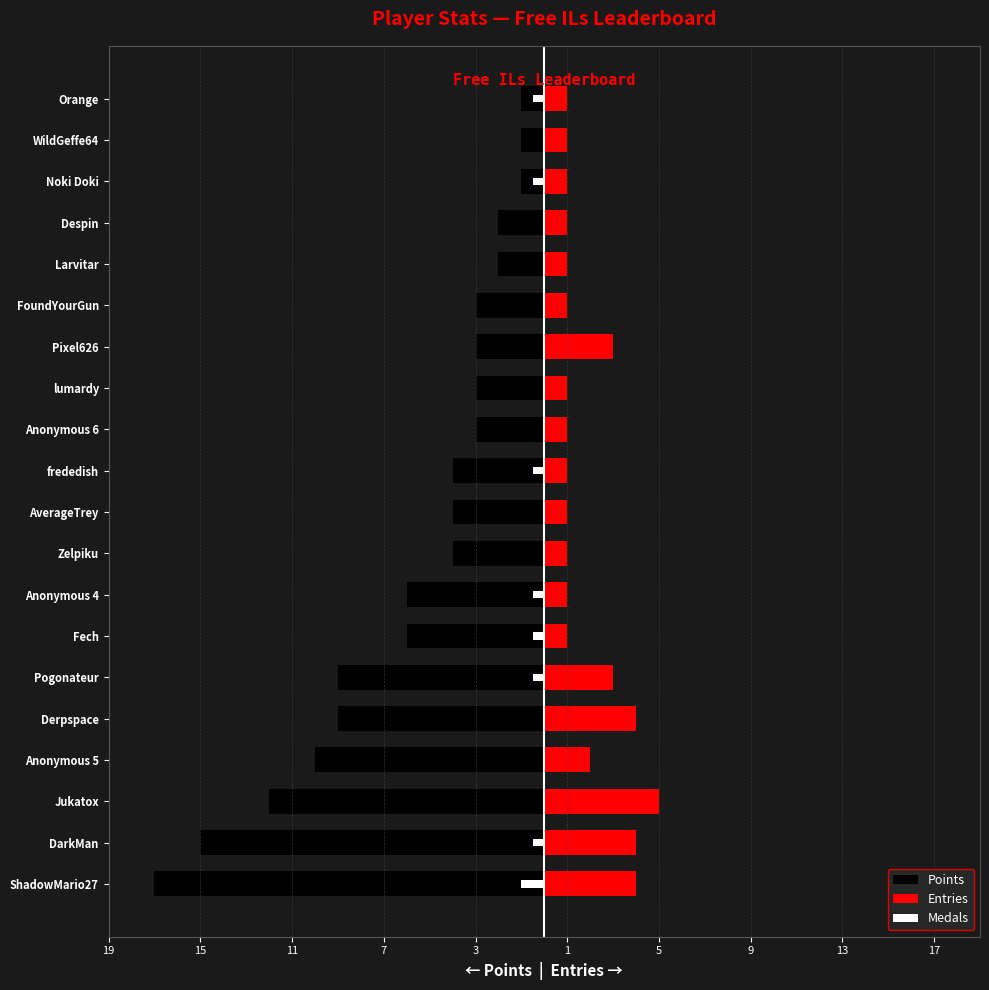

Reading right to left, what are all the values shown in this chart?

Points: -1.0	-1.0	-1.0	-2.0	-2.0	-3.0	-3.0	-3.0	-3.0	-4.0	-4.0	-4.0	-6.0	-6.0	-9.0	-9.0	-10.0	-12.0	-15.0	-17.0
Entries: 1.0	1.0	1.0	1.0	1.0	1.0	3.0	1.0	1.0	1.0	1.0	1.0	1.0	1.0	3.0	4.0	2.0	5.0	4.0	4.0
Medals: -0.5	0.0	-0.5	0.0	0.0	0.0	0.0	0.0	0.0	-0.5	0.0	0.0	-0.5	-0.5	-0.5	0.0	0.0	0.0	-0.5	-1.0